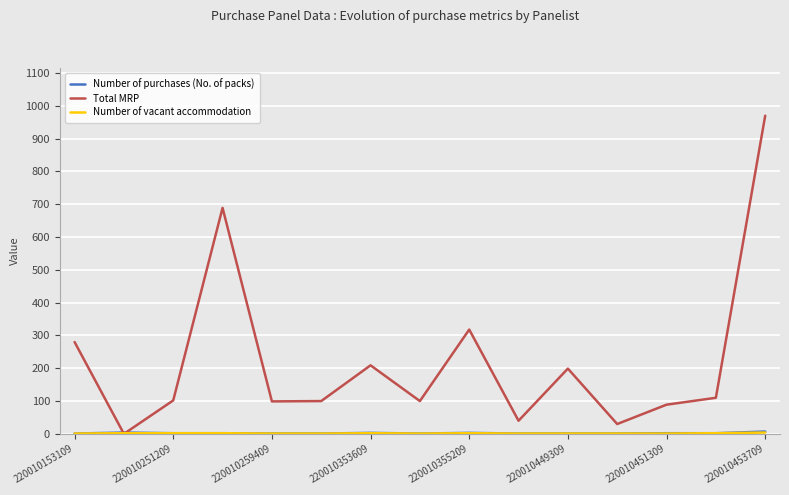

What is the greatest value displayed?

970